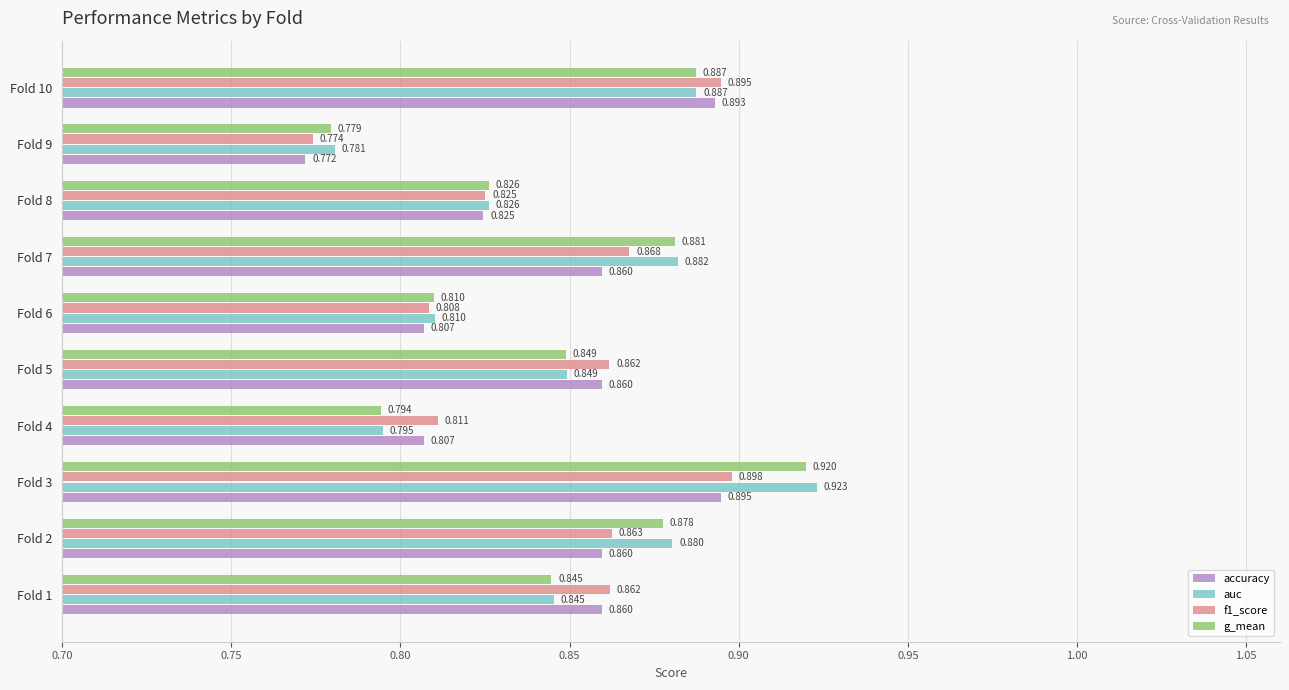

Which series has the largest total across all categories?

auc